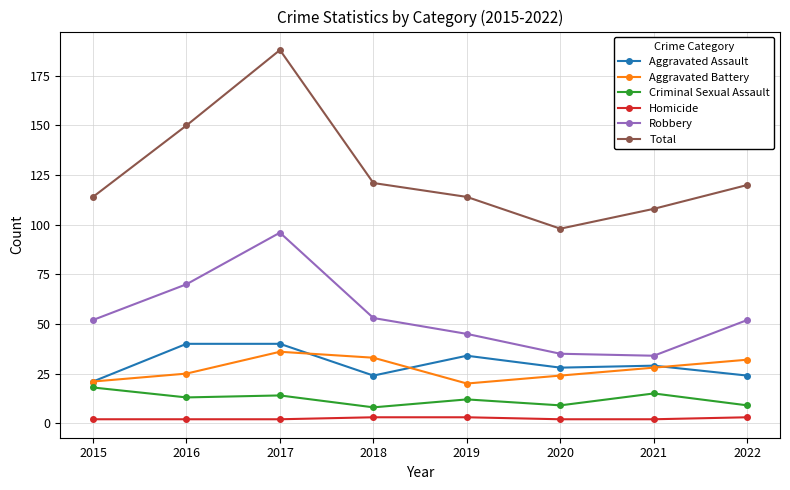

Reading left to right, what are all the values shown in this chart?

Aggravated Assault: 21	40	40	24	34	28	29	24
Aggravated Battery: 21	25	36	33	20	24	28	32
Criminal Sexual Assault: 18	13	14	8	12	9	15	9
Homicide: 2	2	2	3	3	2	2	3
Robbery: 52	70	96	53	45	35	34	52
Total: 114	150	188	121	114	98	108	120